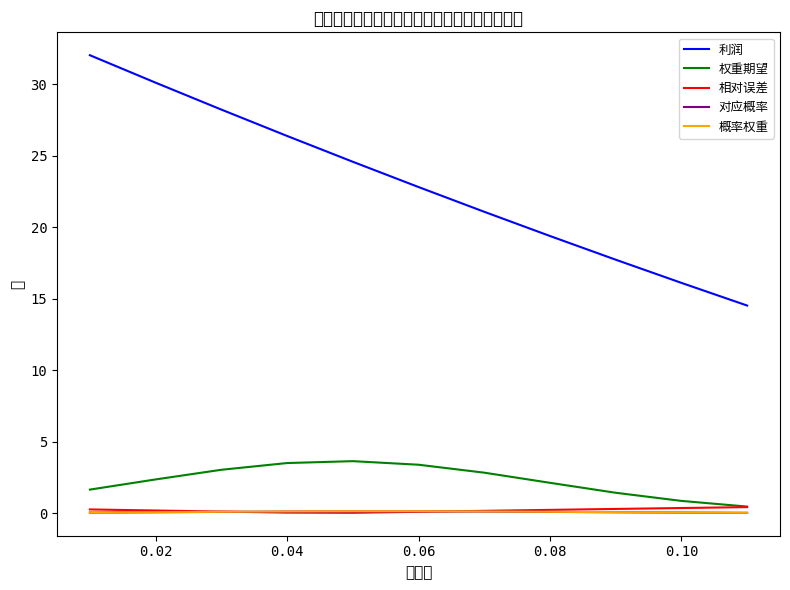

What is the greatest value displayed?

32.0